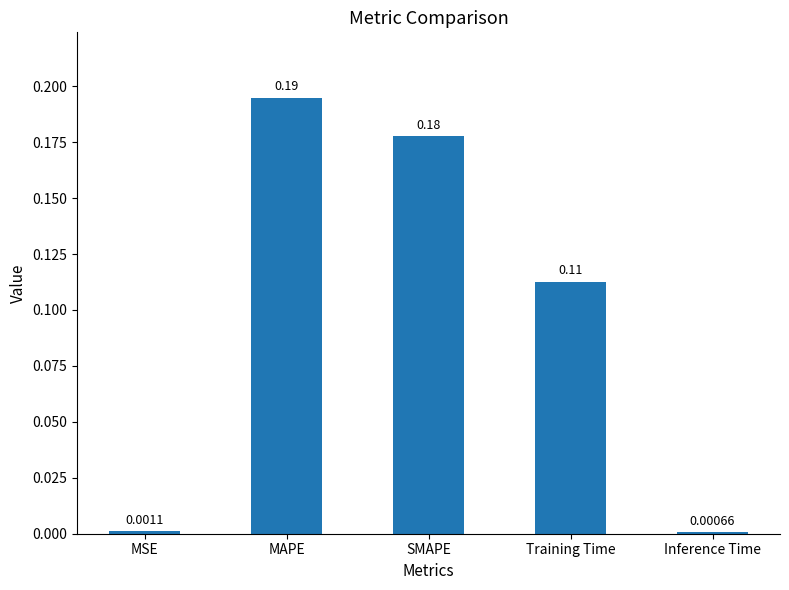

Which label corresponds to the largest value in the chart?

MAPE